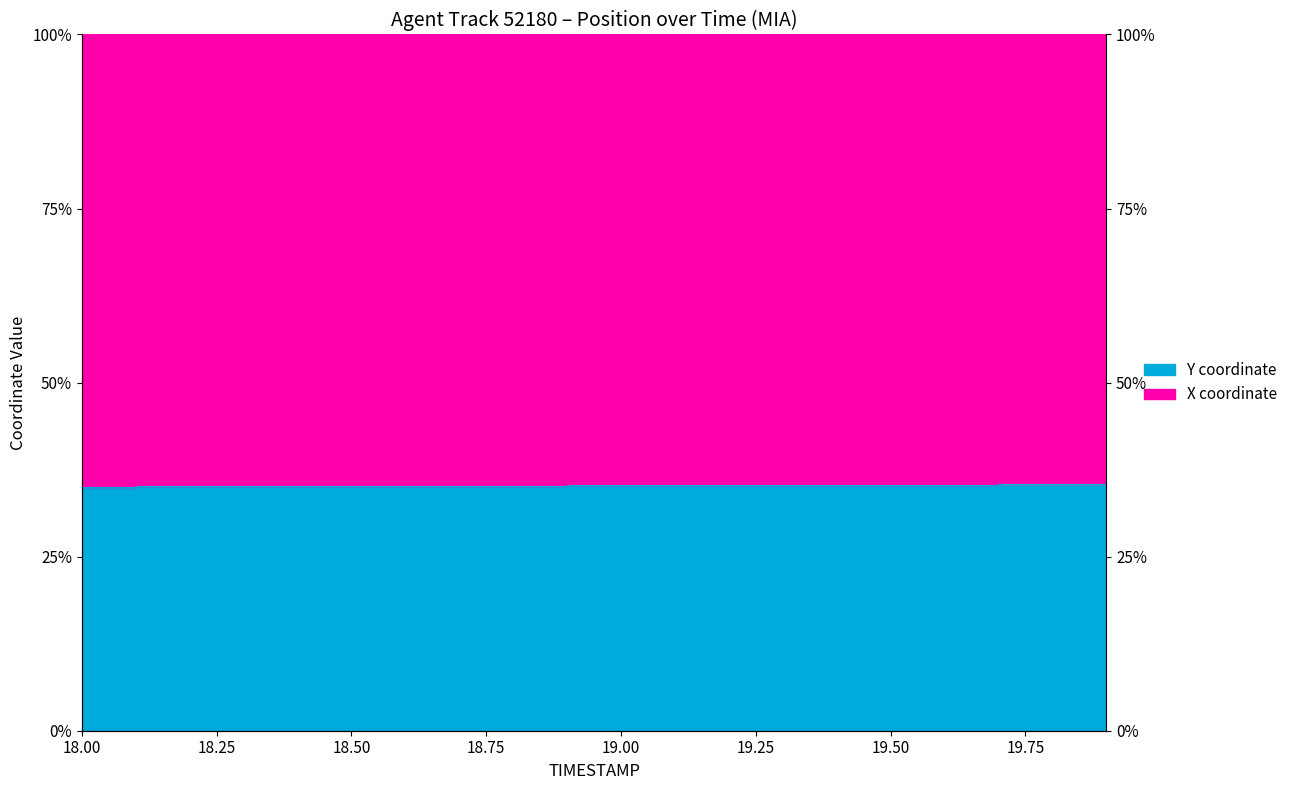

Reading left to right, extract all data points from this chart.

35.1	35.1	35.1	35.1	35.1	35.2	35.2	35.2	35.2	35.2	35.2	35.3	35.3	35.3	35.3	35.3	35.4	35.4	35.4	35.4